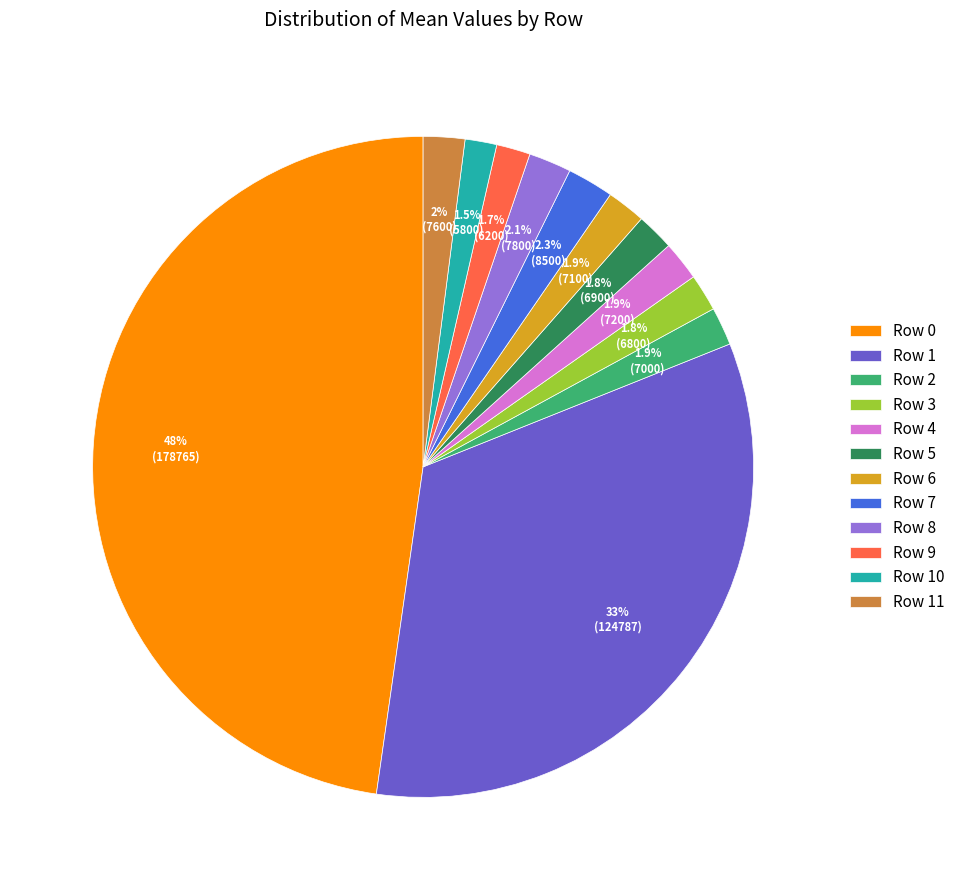

Does Row 9 account for over 50% of the chart?

No